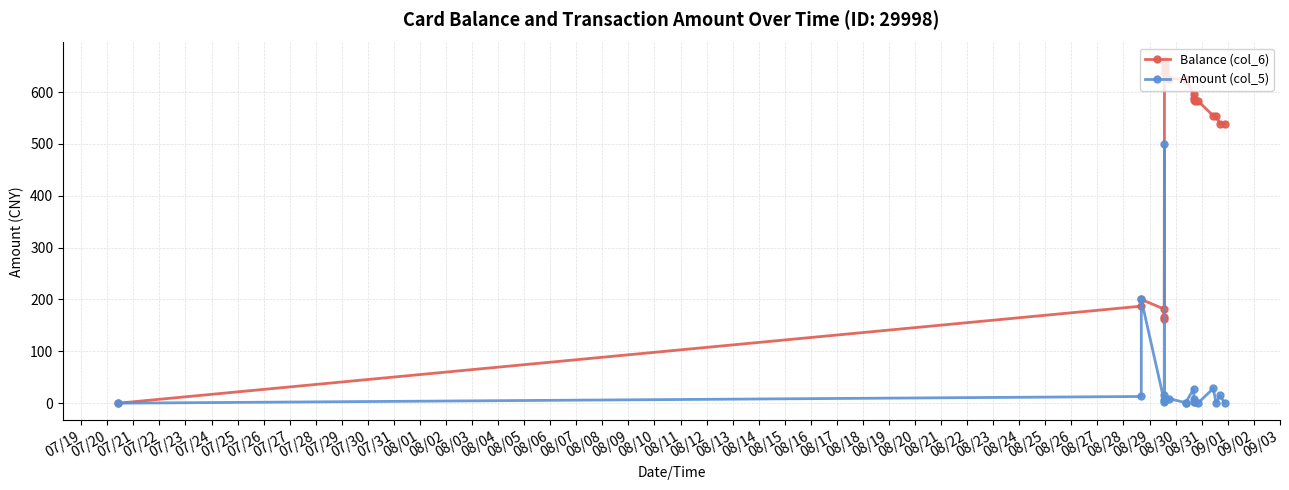

Which series has the largest total across all categories?

Balance (col_6)